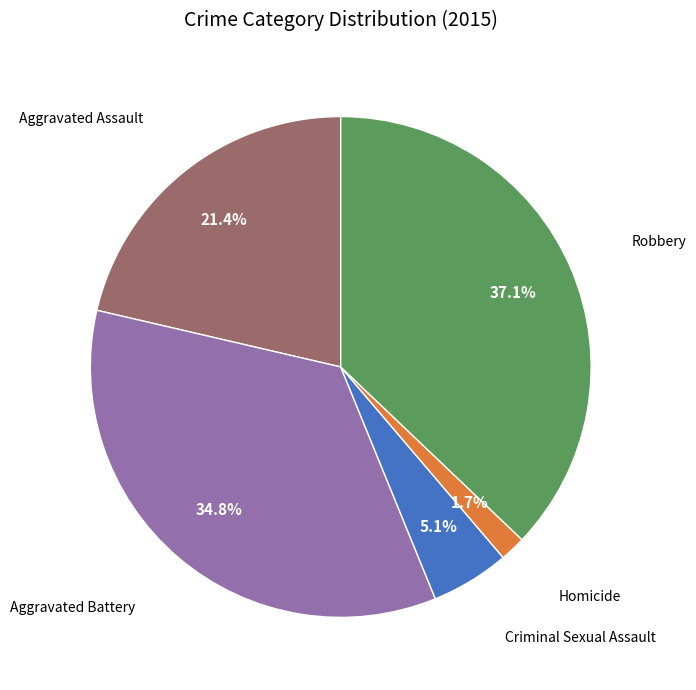

Is there any slice that represents more than half of the pie?

No